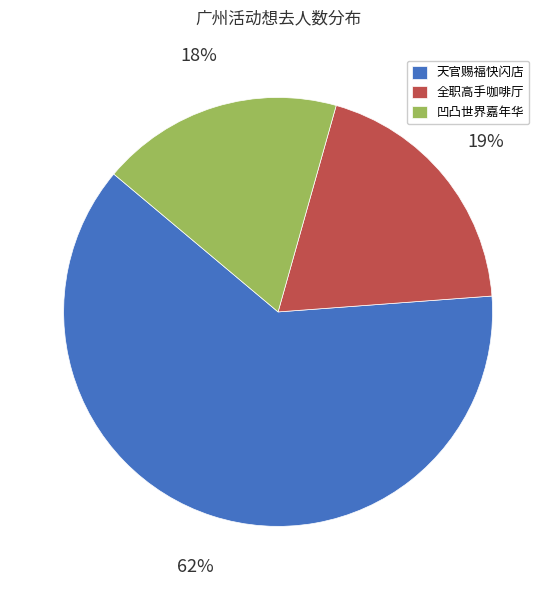

Do 凹凸世界嘉年华 and 全职高手咖啡厅 together represent more than half of the pie?

No